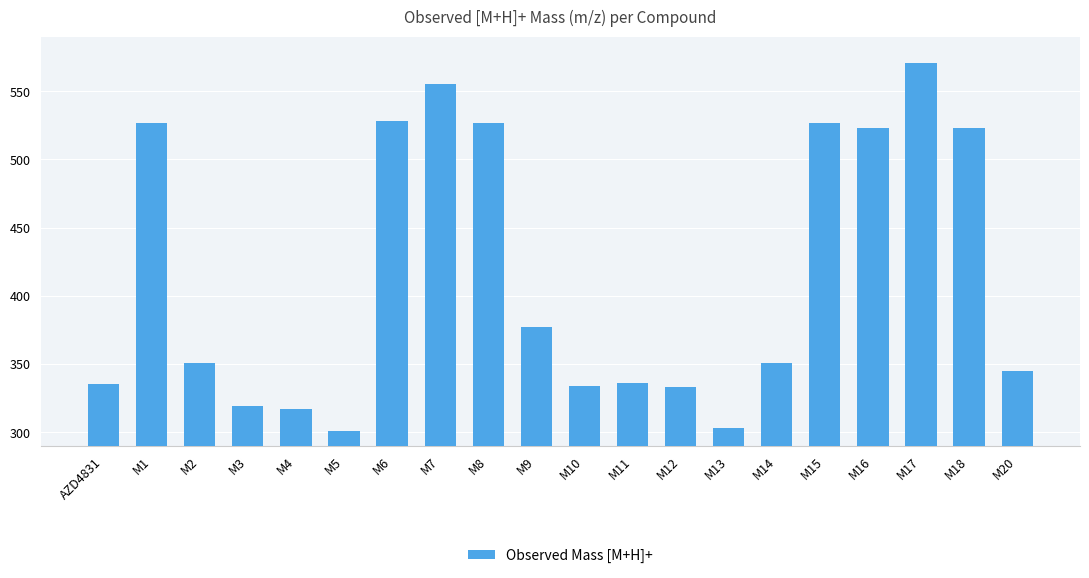

What position from the left is AZD4831?

1